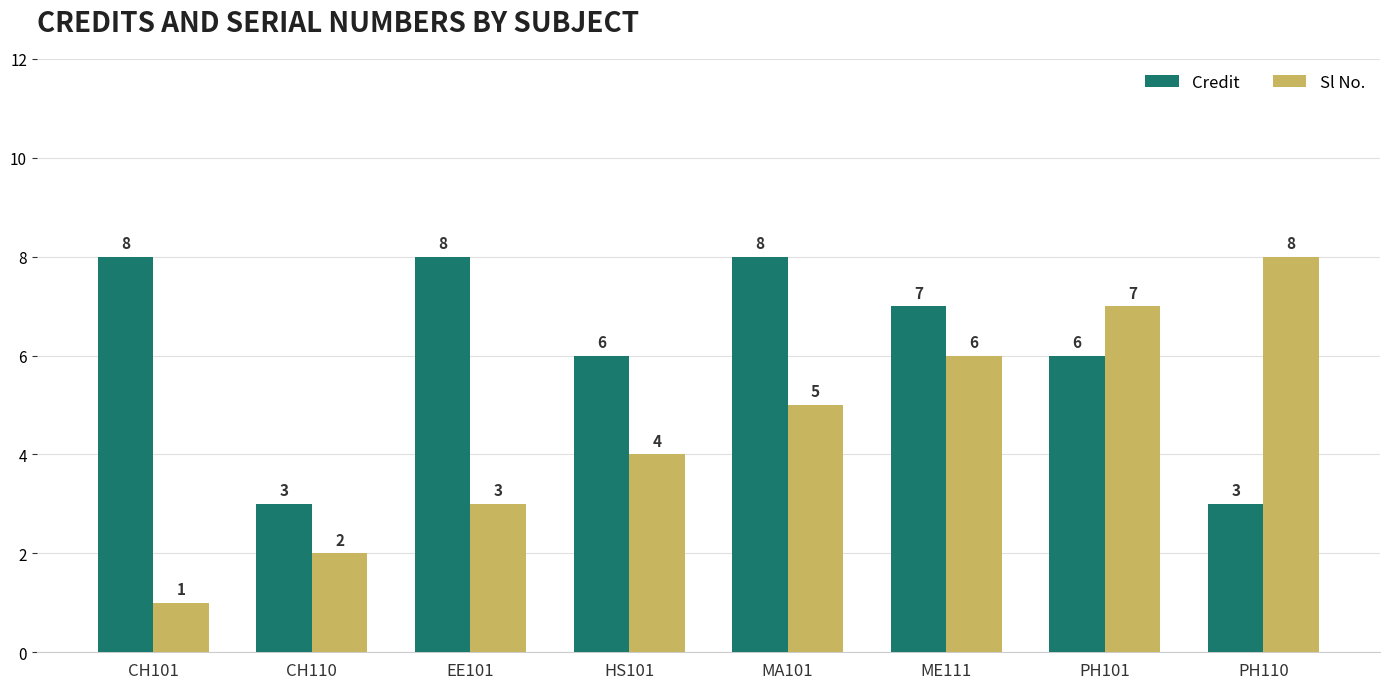

Reading left to right, what are all the values shown in this chart?

Credit: 8	3	8	6	8	7	6	3
Sl No.: 1	2	3	4	5	6	7	8